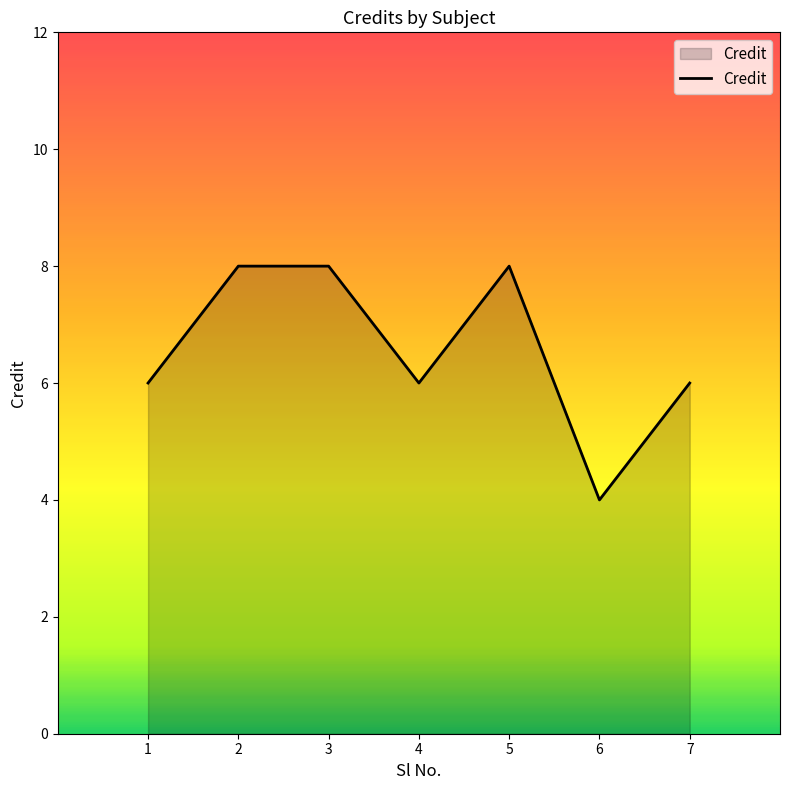

Count the number of data series in this chart.

1